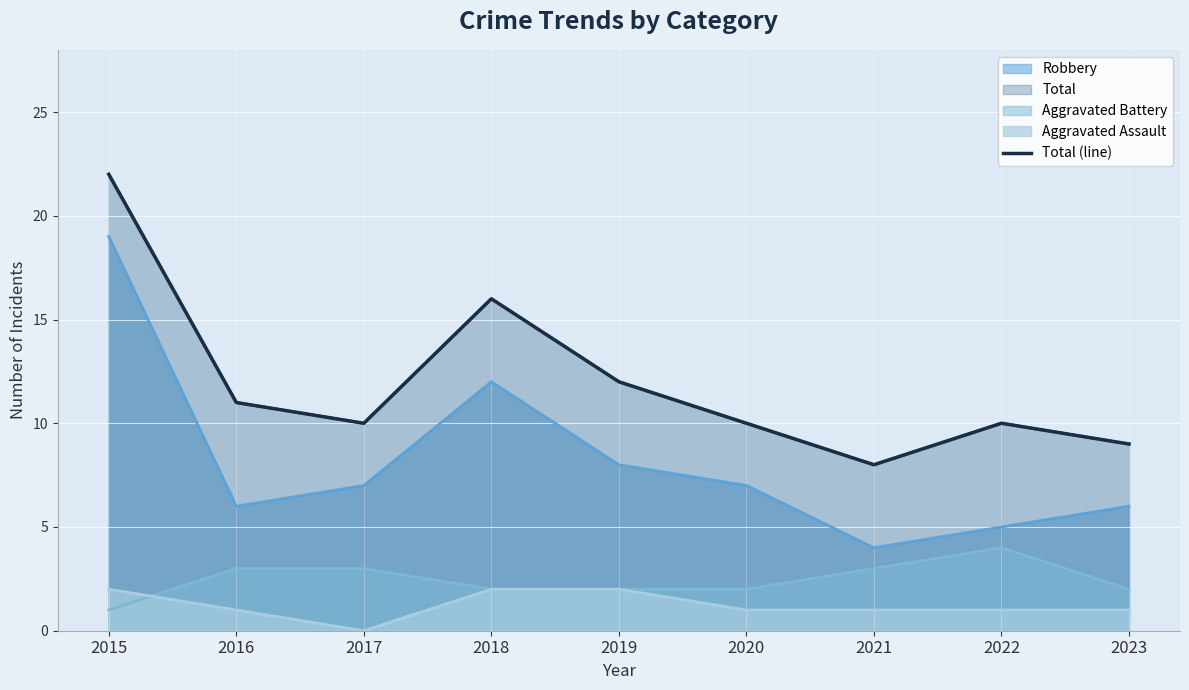

What is the value of the 2nd point from the left?

11